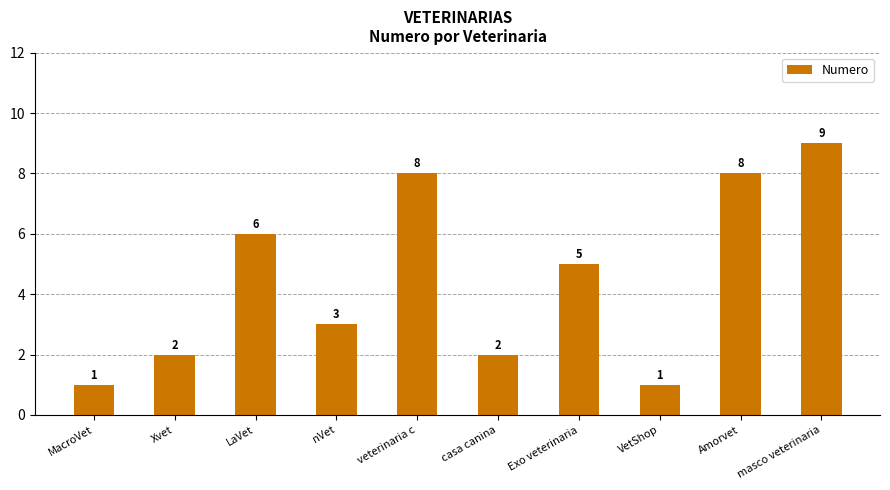

Reading left to right, extract all data points from this chart.

MacroVet=1	Xvet=2	LaVet=6	nVet=3	veterinaria c=8	casa canina=2	Exo veterinaria=5	VetShop=1	Amorvet=8	masco veterinaria=9